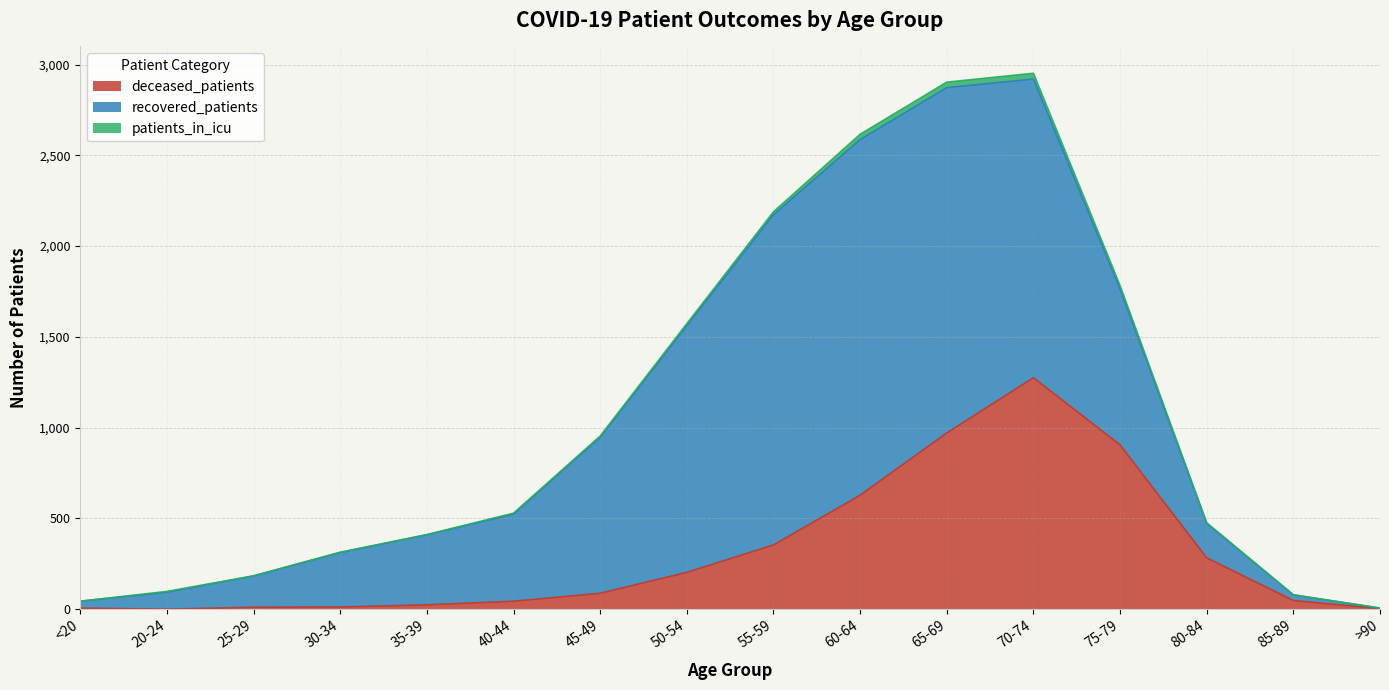

Which series changed the most between 20-24 and 40-44?

recovered_patients